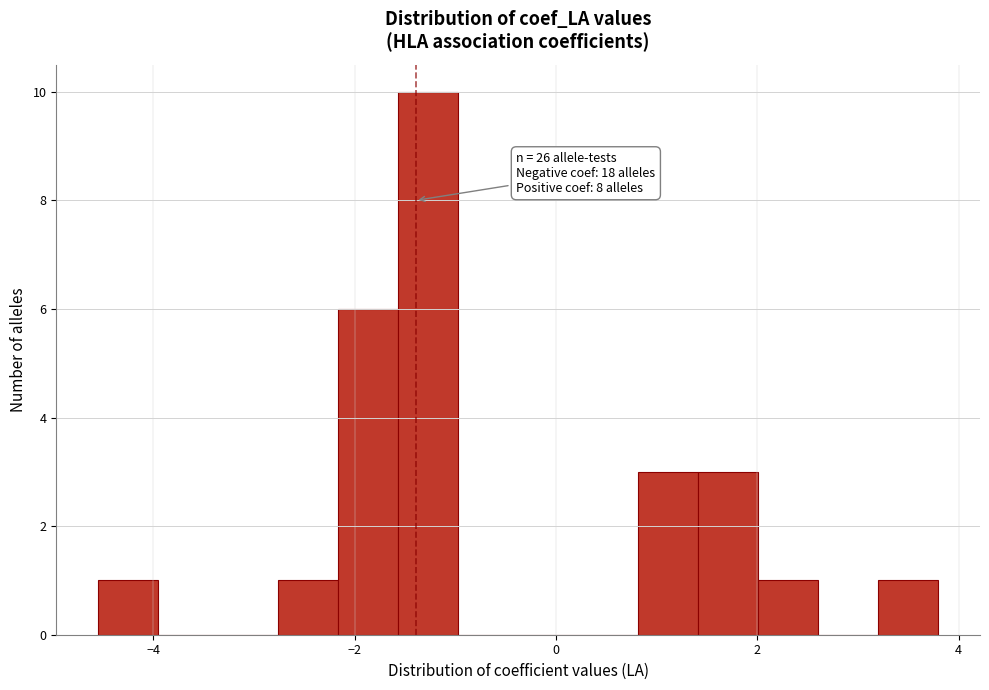

Read against the x-axis, roughly where is the centre of the tallest bar?

-1.2